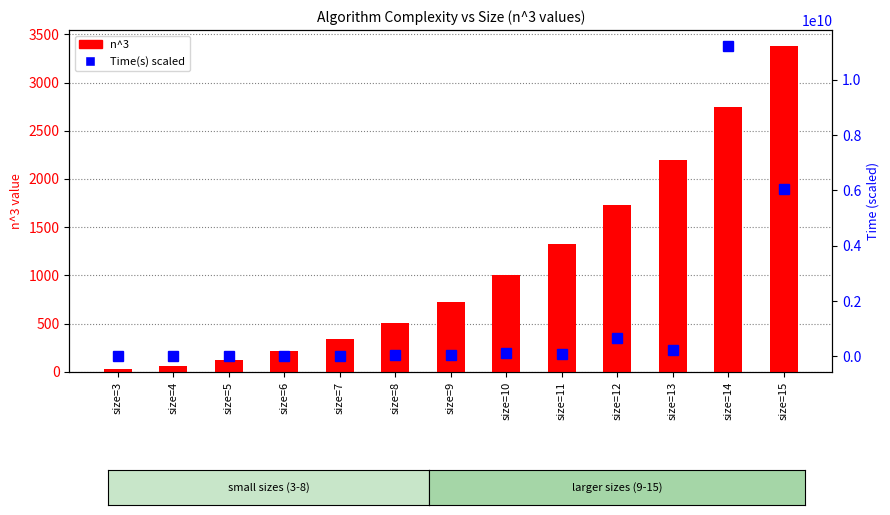

Reading right to left, extract all data points from this chart.

n^3: 3375.0	2744.0	2197.0	1728.0	1331.0	1000.0	729.0	512.0	343.0	216.0	125.0	64.0	27.0
Time(s) scaled: 6042624400.0	11240657020.0	228080525.0	657081575.0	74186645.0	116607335.0	40973835.0	33781515.0	4318315.0	1353035.0	740745.0	241000.0	133500.0